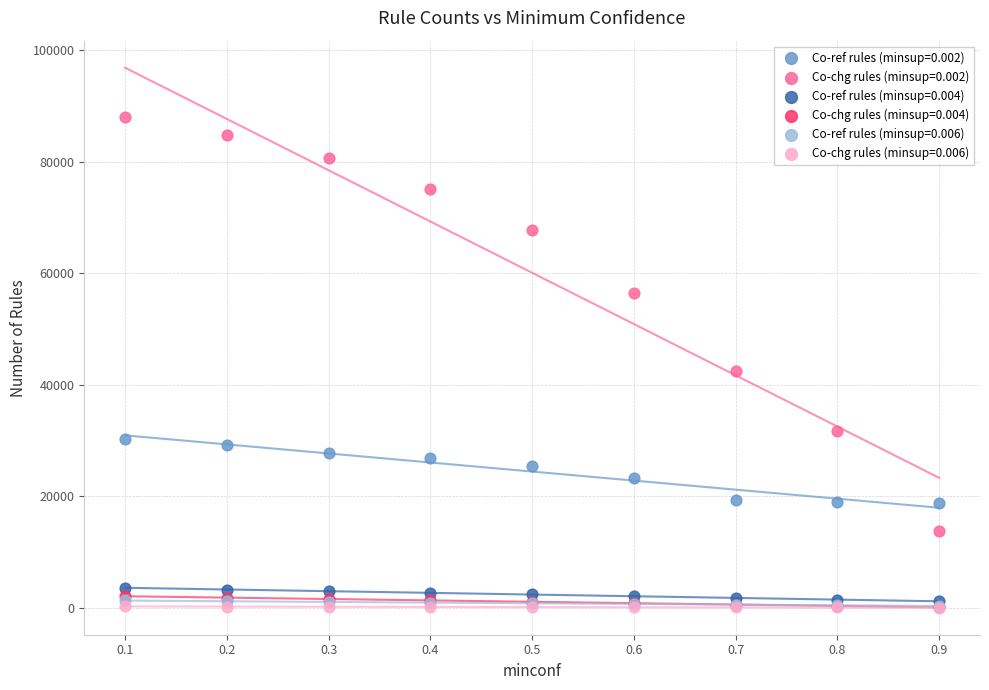

Which series has the largest Y range (max minus min)?

Co-chg rules (minsup=0.002)